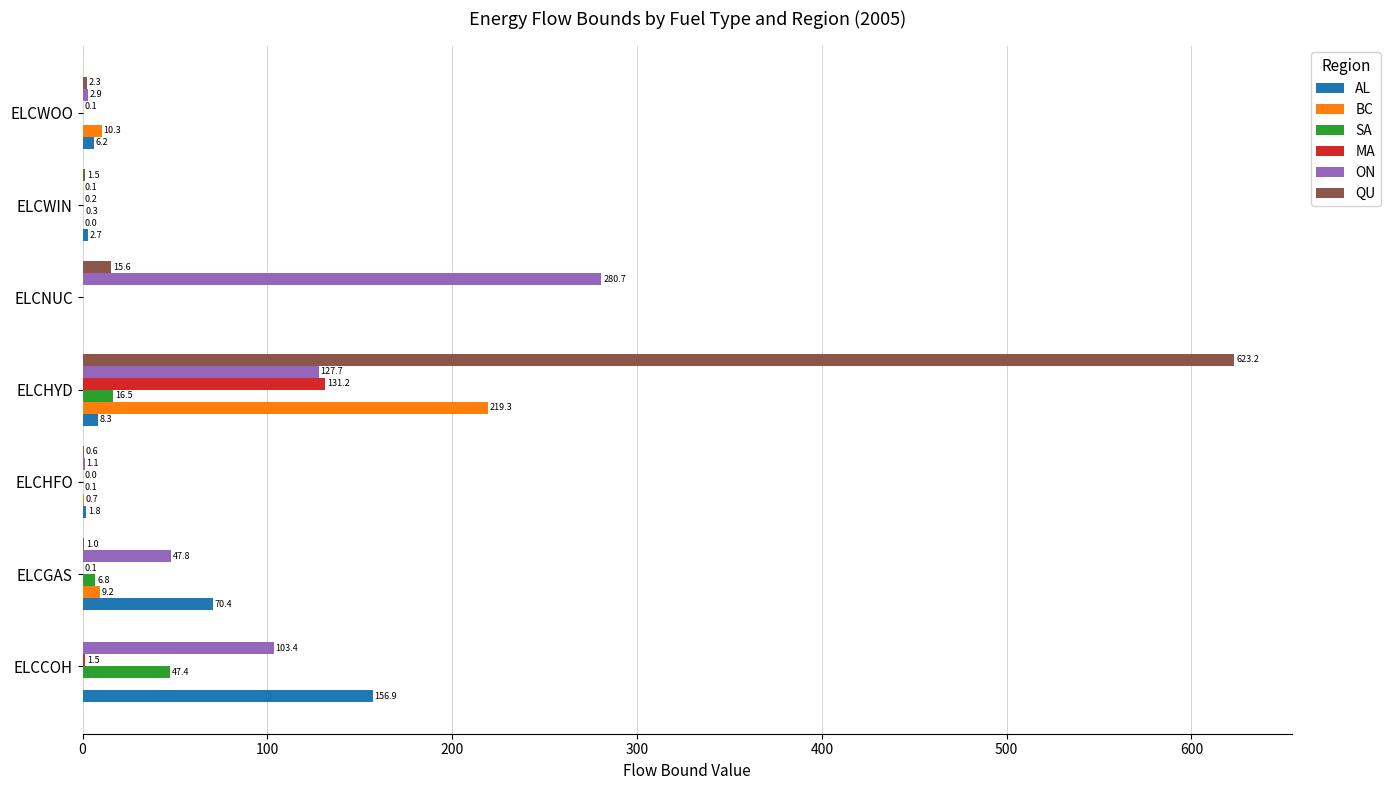

The value of QU at ELCHFO is 0.6. True or false?

True